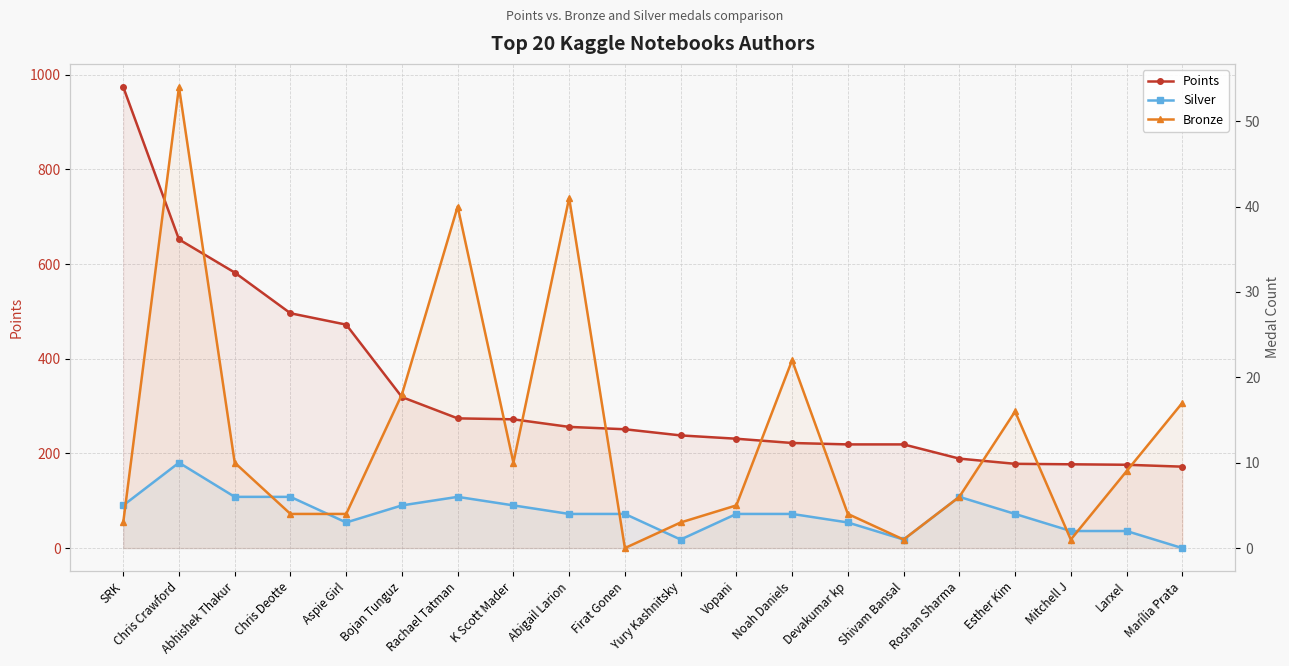

Between Rachael Tatman and Bojan Tunguz, which is larger?

Bojan Tunguz